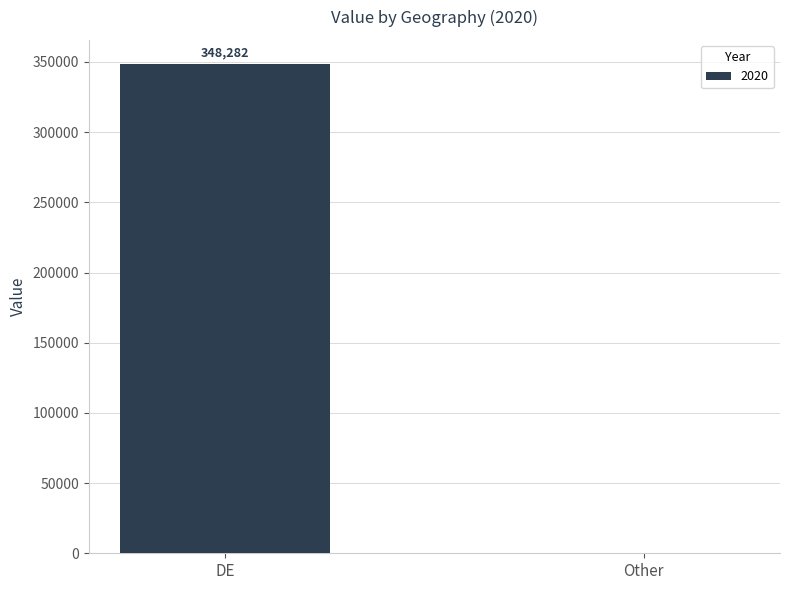

Reading left to right, extract all data points from this chart.

DE=348282.0	Other=0.0